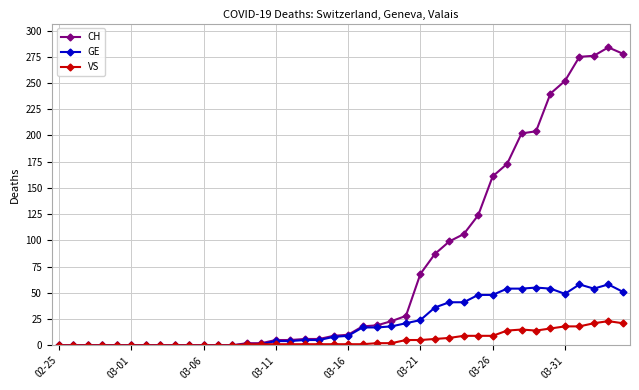

What is the greatest value displayed?

284